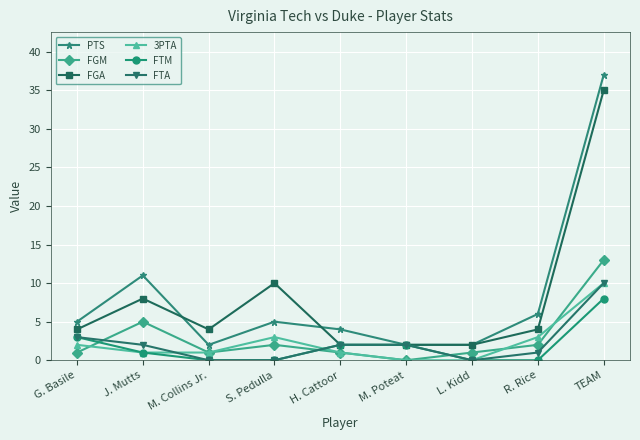

What is the difference between the FTA values at J. Mutts and L. Kidd?

2